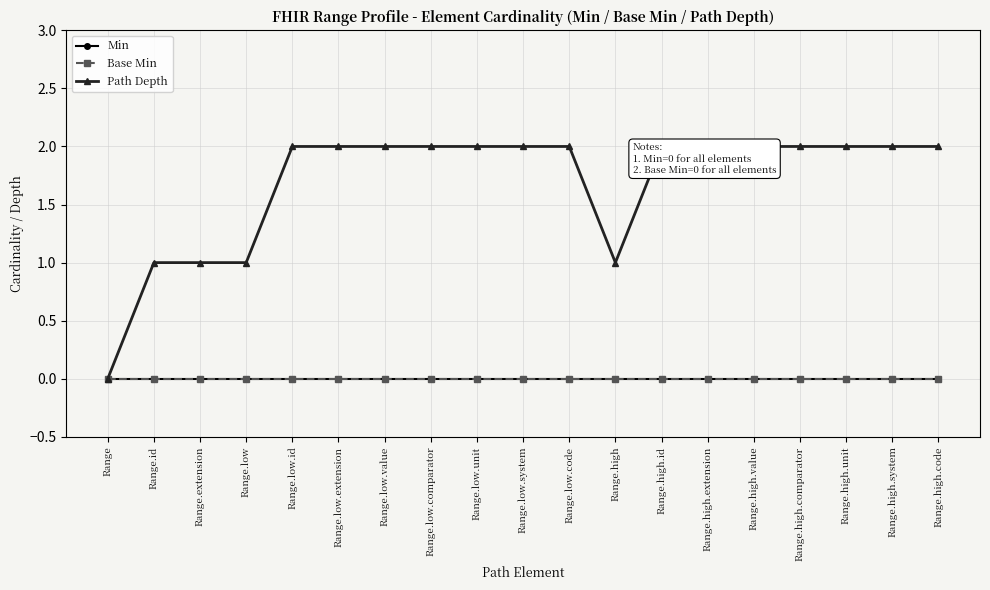

Count the number of data series in this chart.

3